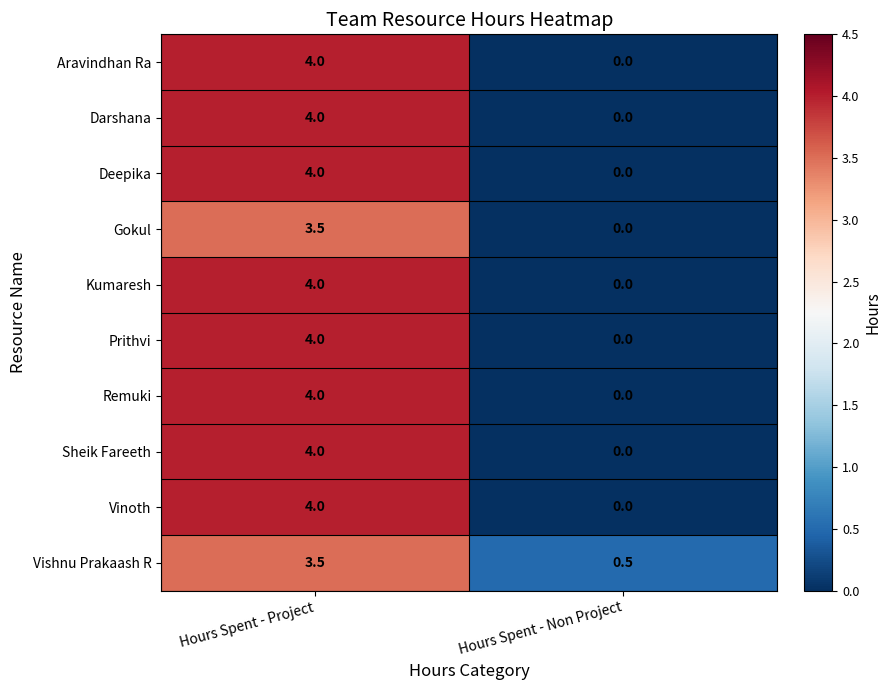

The value of Deepika at Hours Spent - Project is 4.0. True or false?

True